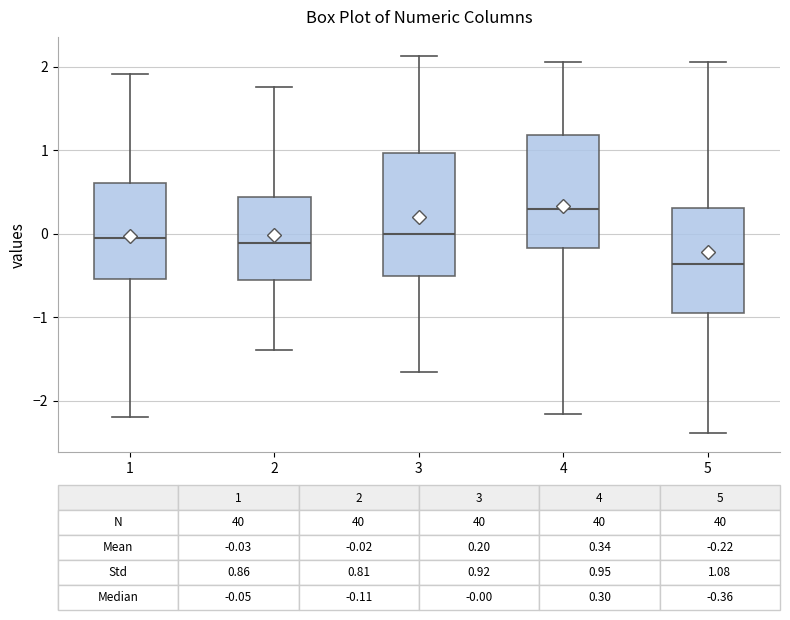

Which box has the highest median line?

4